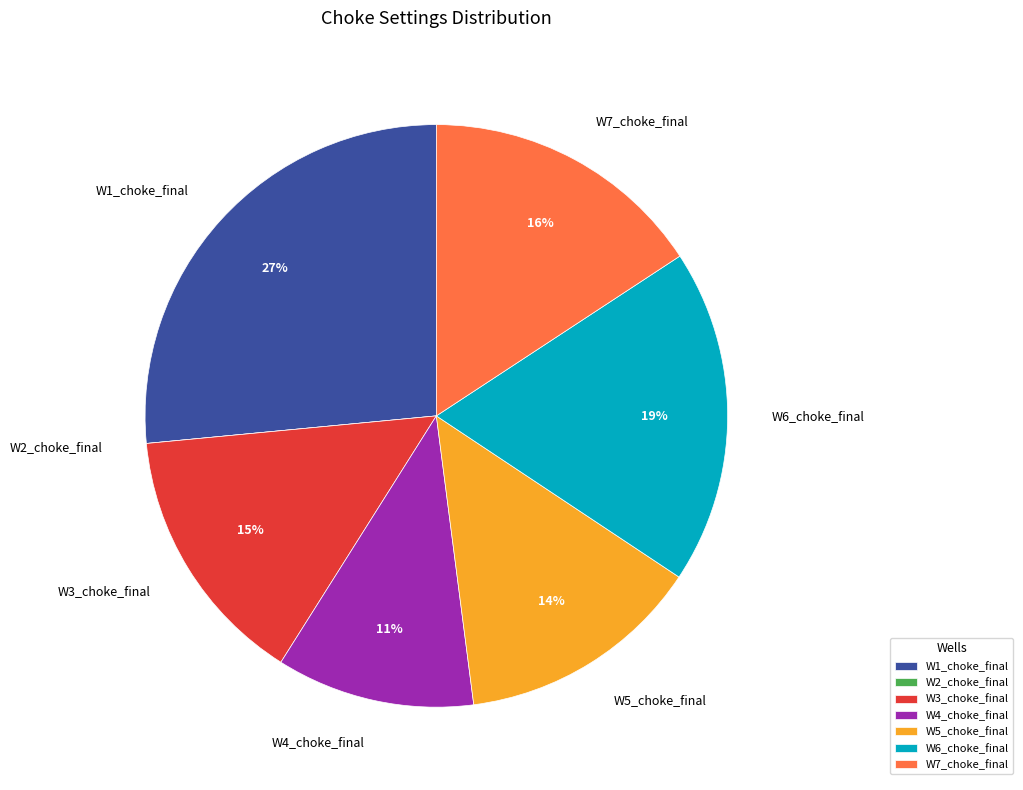

Does any single category account for the majority?

No